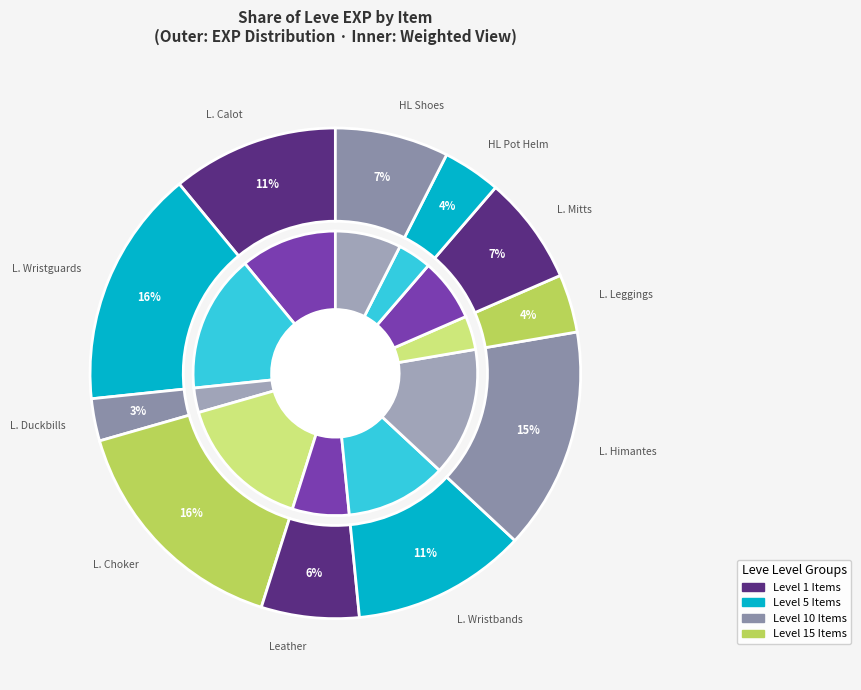

What is the largest slice in the pie chart?

Leather Wristguards